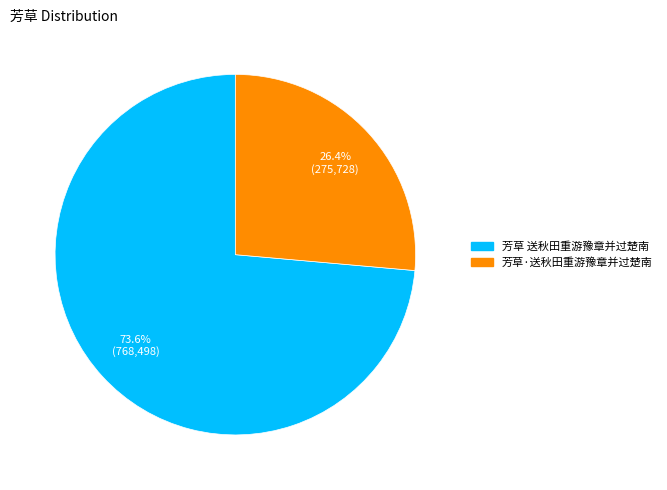

The 芳草 送秋田重游豫章并过楚南 slice represents 86% of the pie. True or false?

False